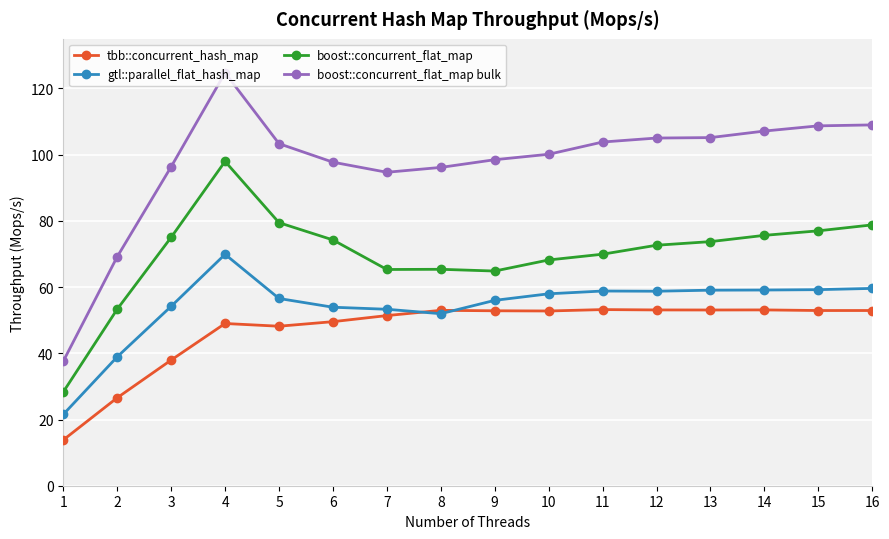

List the series in order of their peak value, highest first.

boost::concurrent_flat_map bulk, boost::concurrent_flat_map, gtl::parallel_flat_hash_map, tbb::concurrent_hash_map